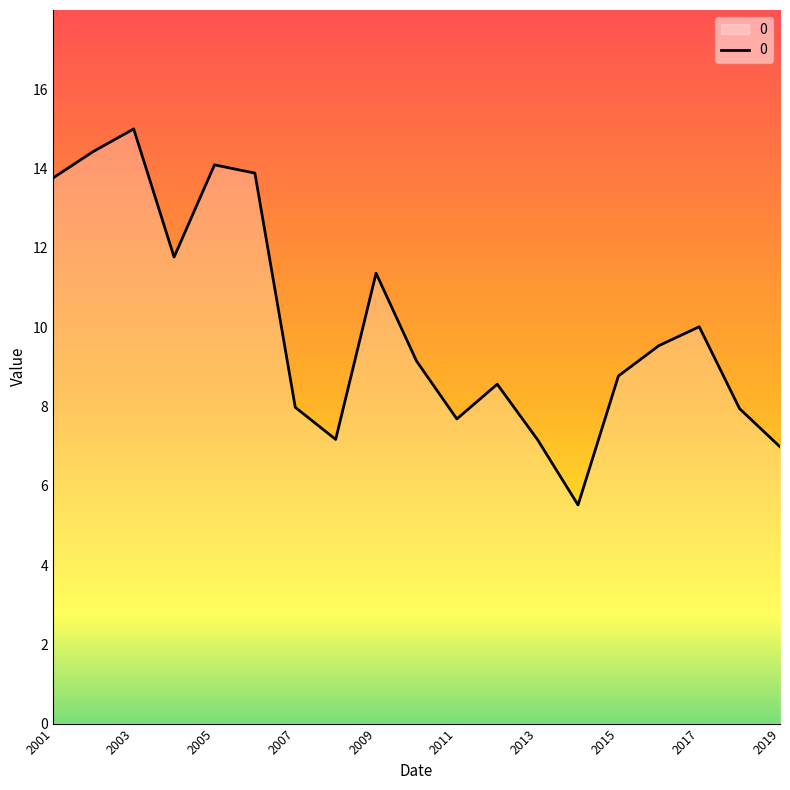

What is the difference between the maximum and minimum values?

9.5